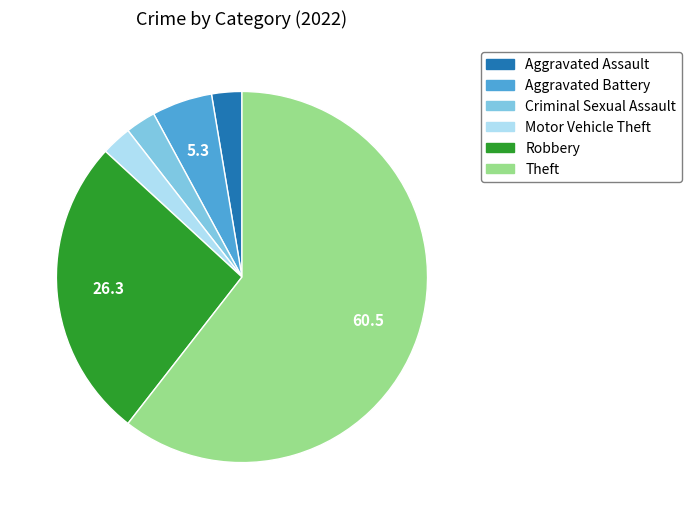

Which slice is the largest?

Theft